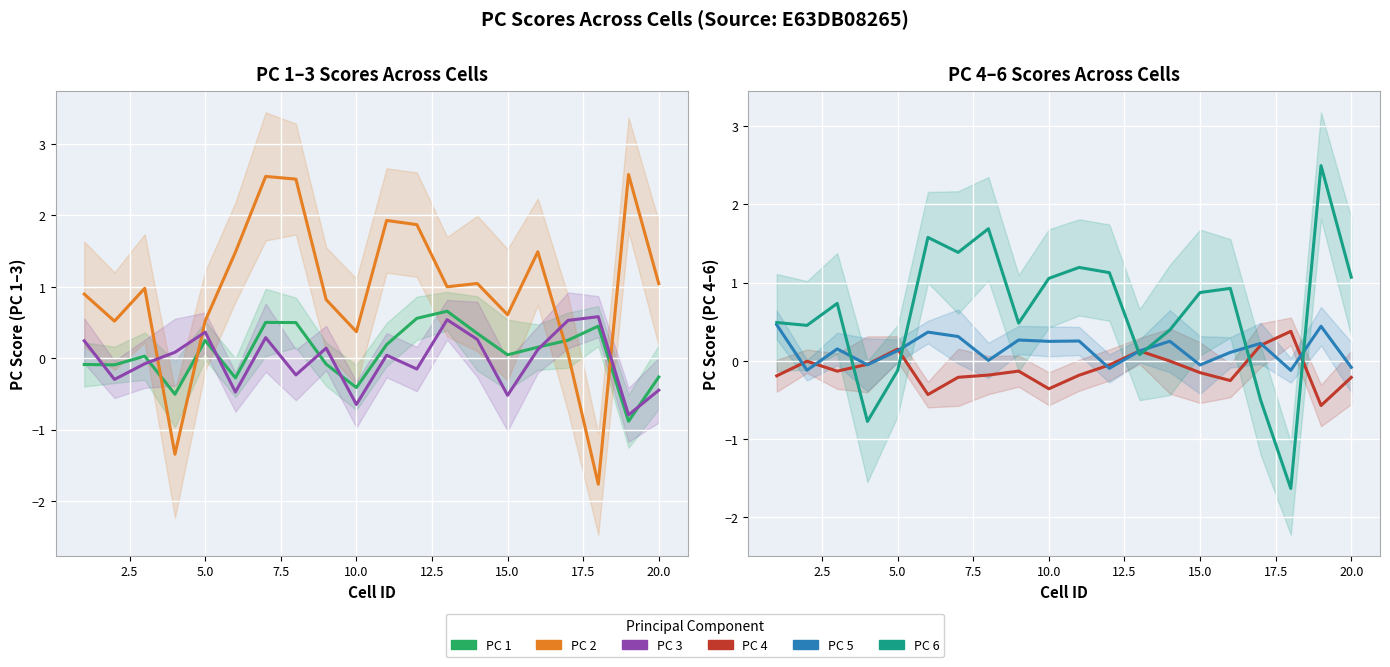

How many positive values does the PC 2 series have?

18